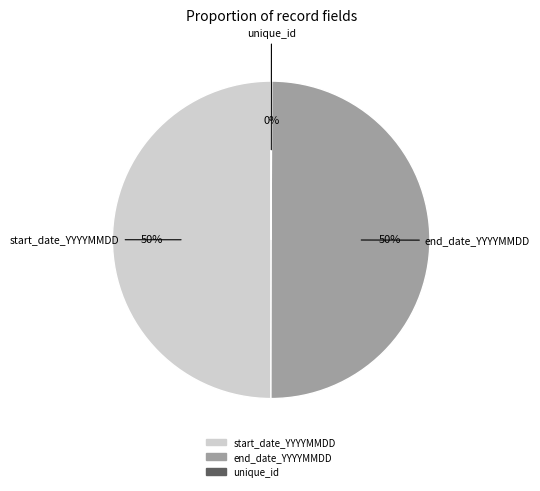

Combined, do start_date_YYYYMMDD and end_date_YYYYMMDD account for over 50%?

Yes